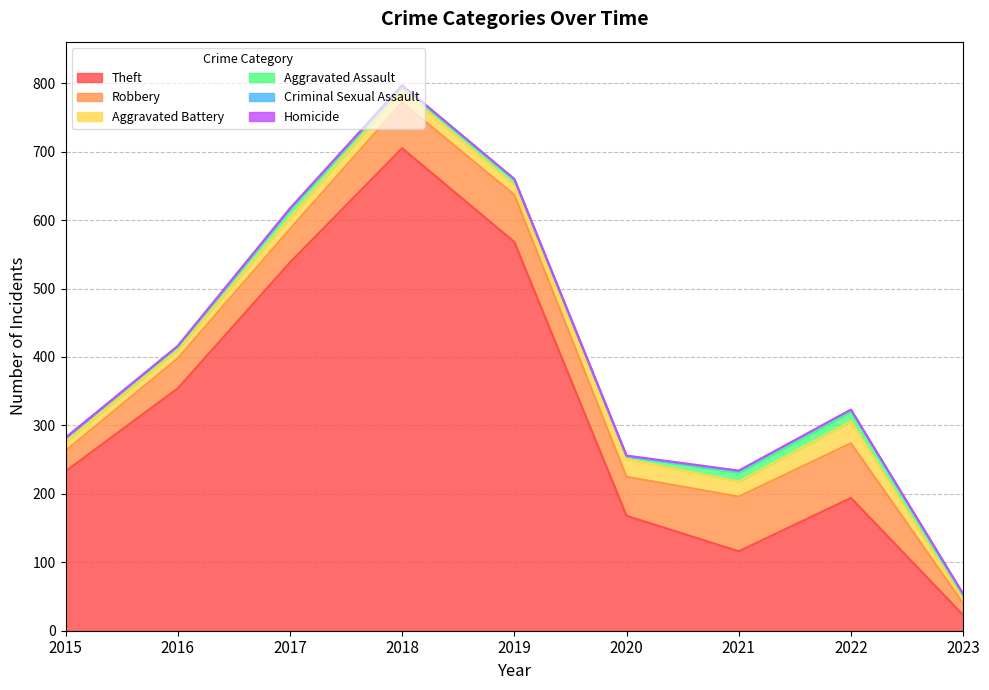

What is the sum of the Criminal Sexual Assault values at 2019 and 2022?

4